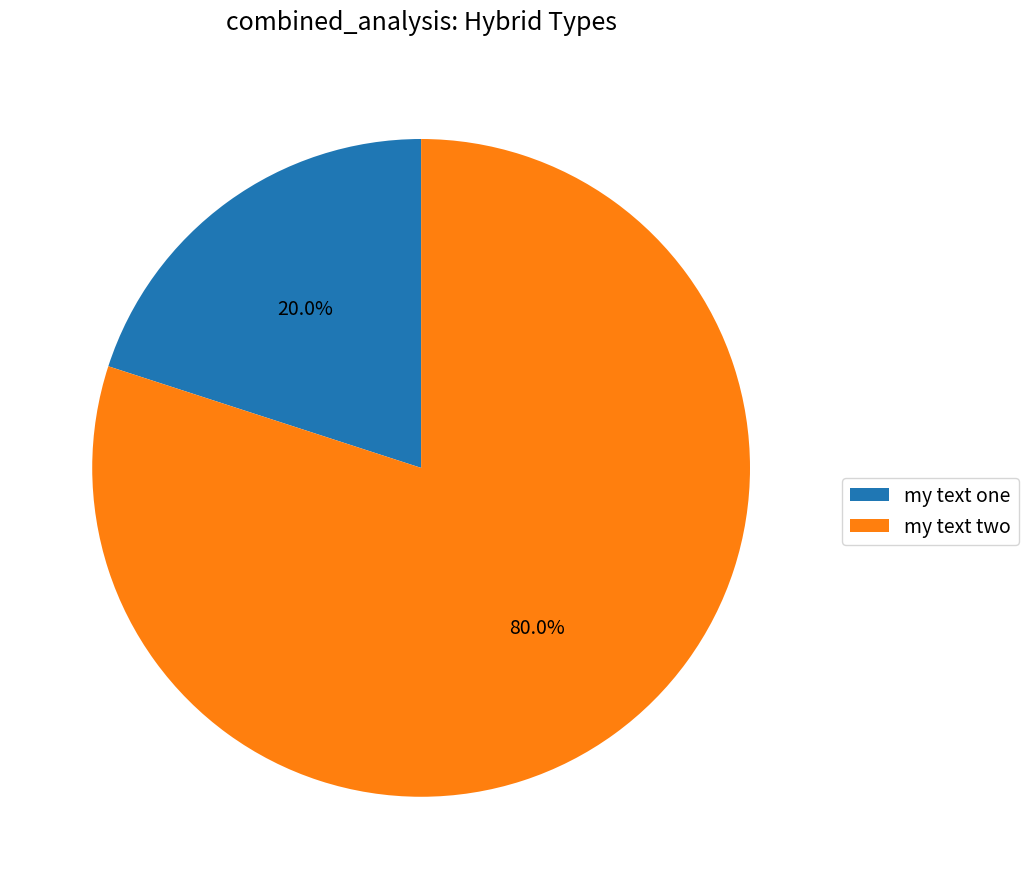

To the nearest percent, what is the average slice percentage?

50%